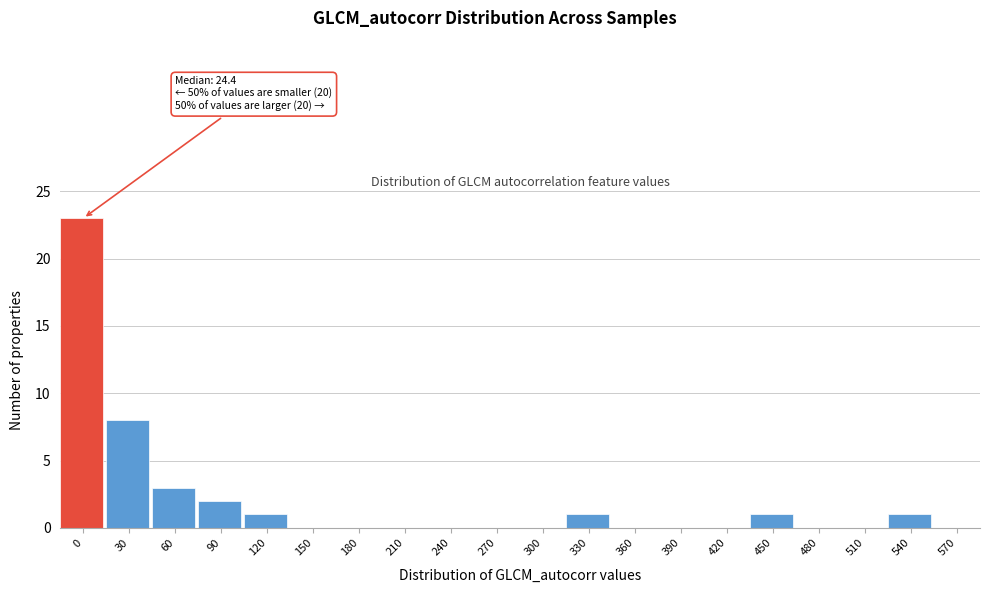

Reading left to right, extract all data points from this chart.

0=23	30=8	60=3	90=2	120=1	150=0	180=0	210=0	240=0	270=0	300=0	330=1	360=0	390=0	420=0	450=1	480=0	510=0	540=1	570=0